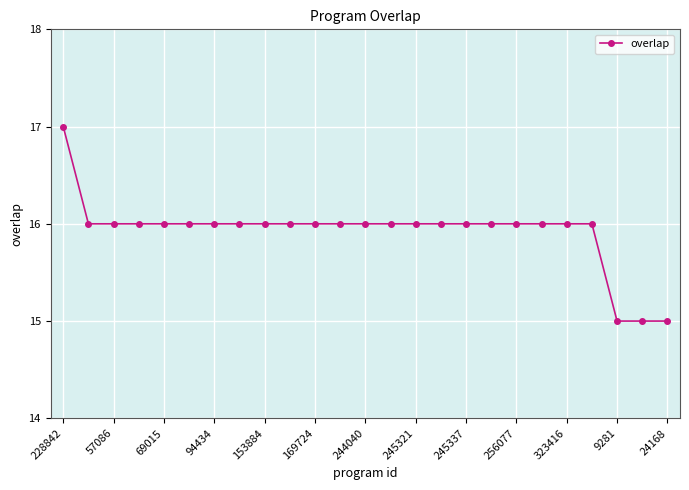

What is the greatest value displayed?

17